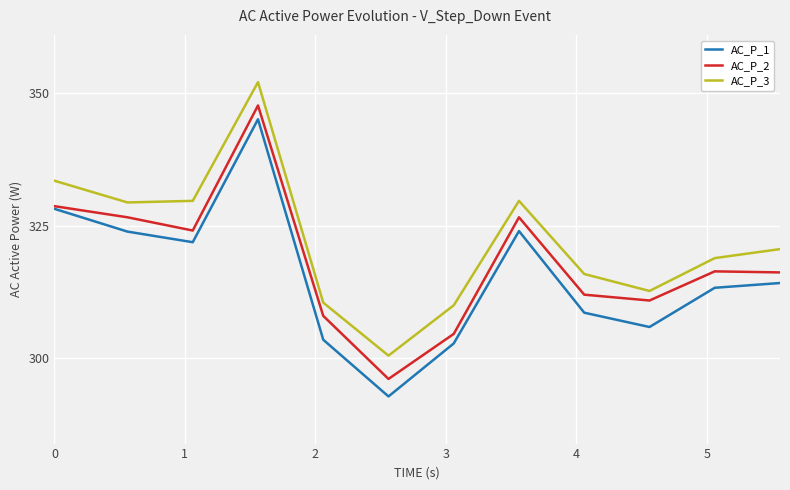

Count the number of categories in the chart.

12